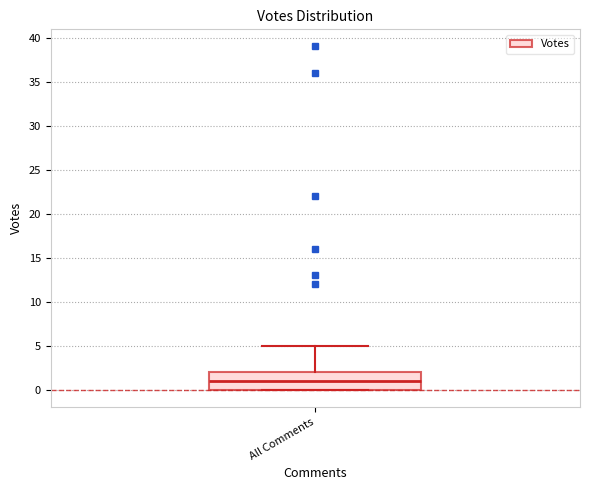

Read this box plot against the y-axis: the position of the median line, the range covered by the box, and the ends of both whiskers. The values are not printed on the chart, so give them approximately, as read against the axis.

median 1, box 0 to 2, whiskers 0 to 5